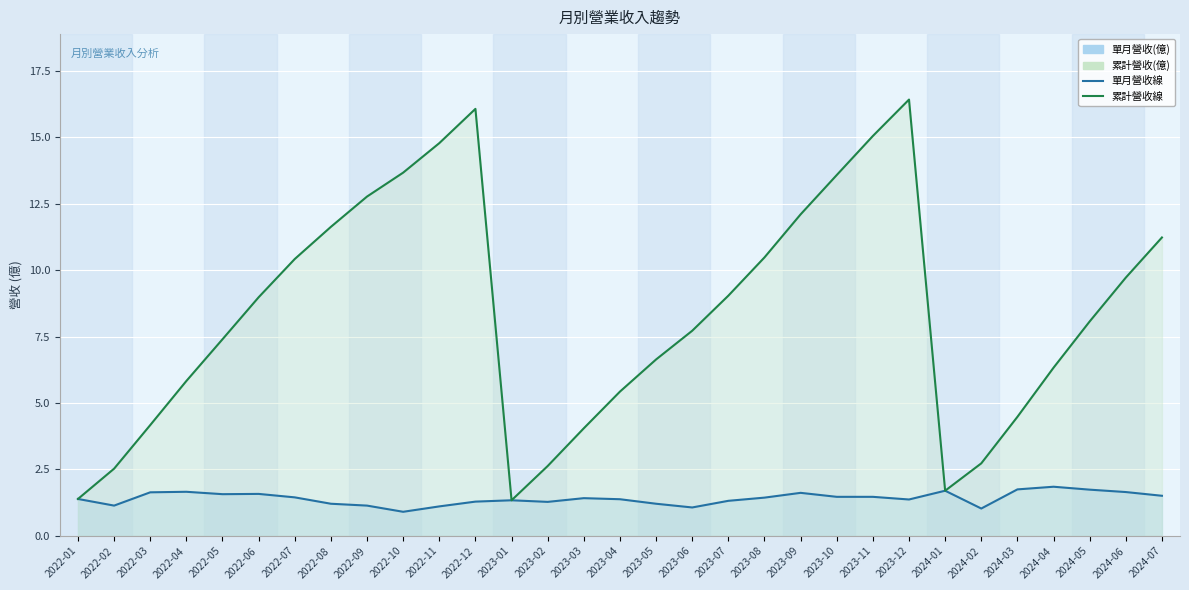

Reading left to right, transcribe all the data shown in this chart.

單月營收(億): 2022-01=1.4	2022-02=1.1	2022-03=1.6	2022-04=1.7	2022-05=1.6	2022-06=1.6	2022-07=1.4	2022-08=1.2	2022-09=1.1	2022-10=0.9	2022-11=1.1	2022-12=1.3	2023-01=1.3	2023-02=1.3	2023-03=1.4	2023-04=1.4	2023-05=1.2	2023-06=1.1	2023-07=1.3	2023-08=1.4	2023-09=1.6	2023-10=1.5	2023-11=1.5	2023-12=1.4	2024-01=1.7	2024-02=1.0	2024-03=1.8	2024-04=1.9	2024-05=1.7	2024-06=1.6	2024-07=1.5
累計營收(億): 2022-01=1.4	2022-02=2.5	2022-03=4.2	2022-04=5.8	2022-05=7.4	2022-06=9.0	2022-07=10.4	2022-08=11.6	2022-09=12.8	2022-10=13.7	2022-11=14.8	2022-12=16.1	2023-01=1.3	2023-02=2.6	2023-03=4.0	2023-04=5.4	2023-05=6.6	2023-06=7.7	2023-07=9.0	2023-08=10.5	2023-09=12.1	2023-10=13.6	2023-11=15.1	2023-12=16.4	2024-01=1.7	2024-02=2.7	2024-03=4.5	2024-04=6.3	2024-05=8.1	2024-06=9.7	2024-07=11.2